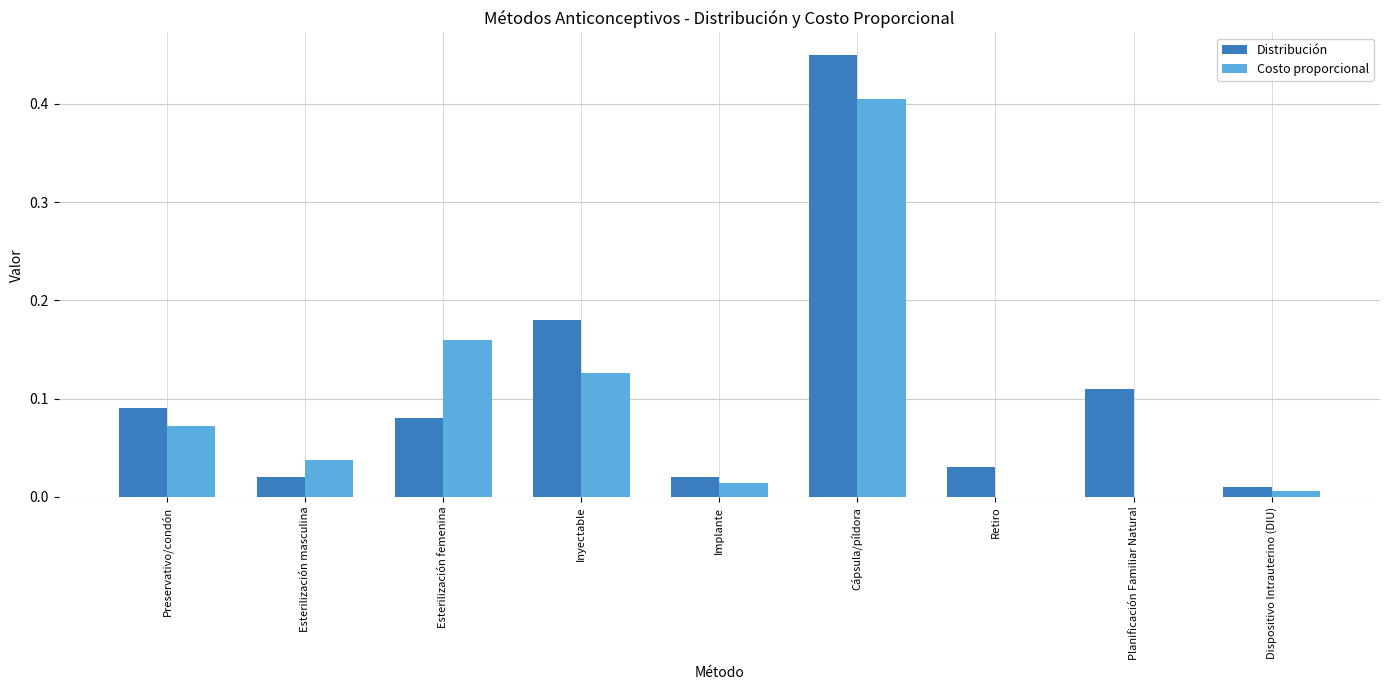

What is the sum of all Distribución values?

1.0